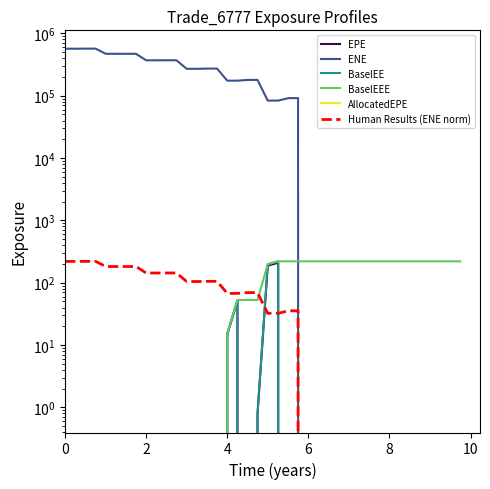

Is this an area chart (filled region under the line)?

No